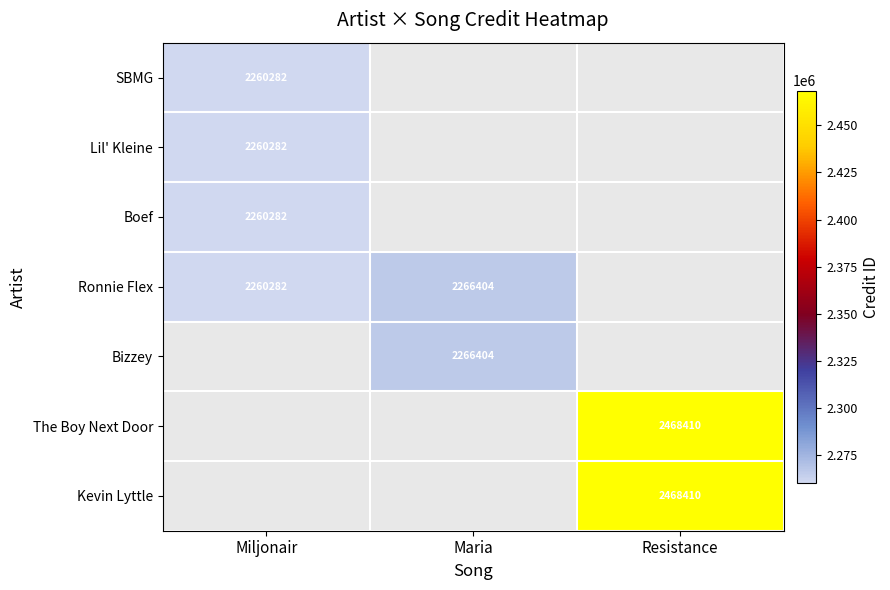

Is it true that Lil' Kleine equals 1036376 at Miljonair?

False